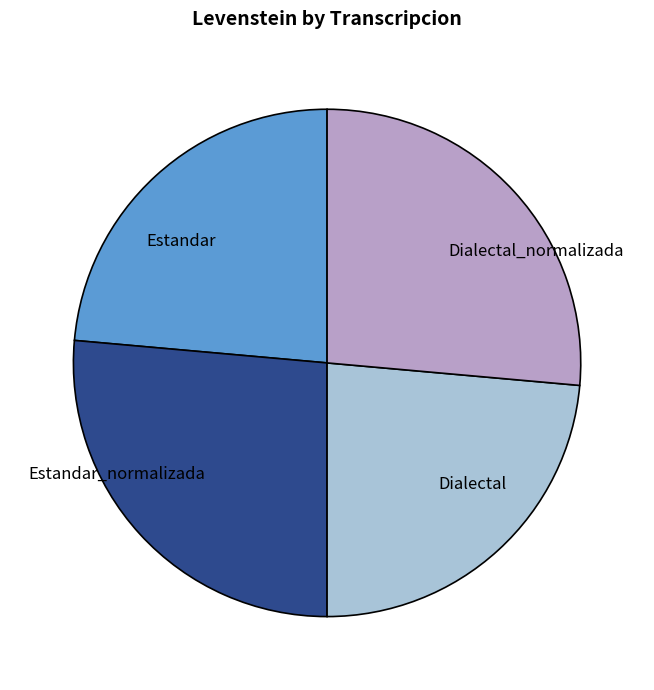

Is there any slice that represents more than half of the pie?

No